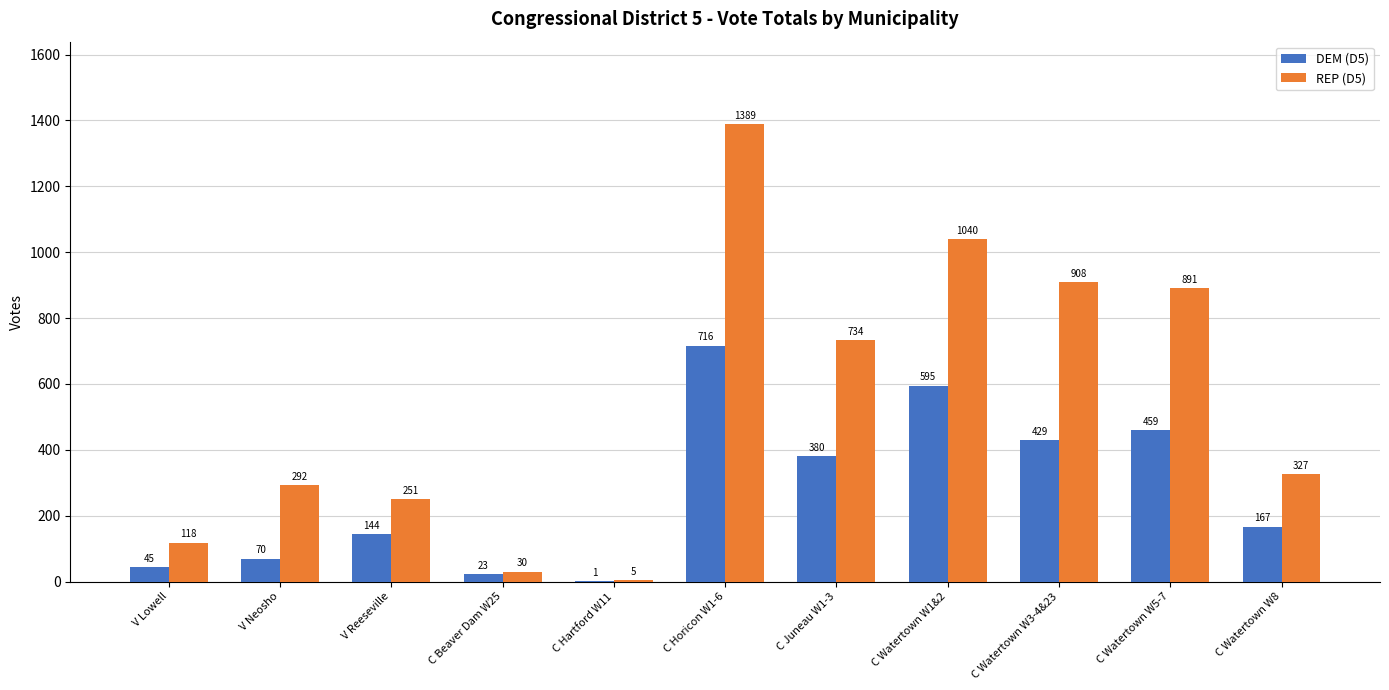

What is the sum of all DEM (D5) values?

3029